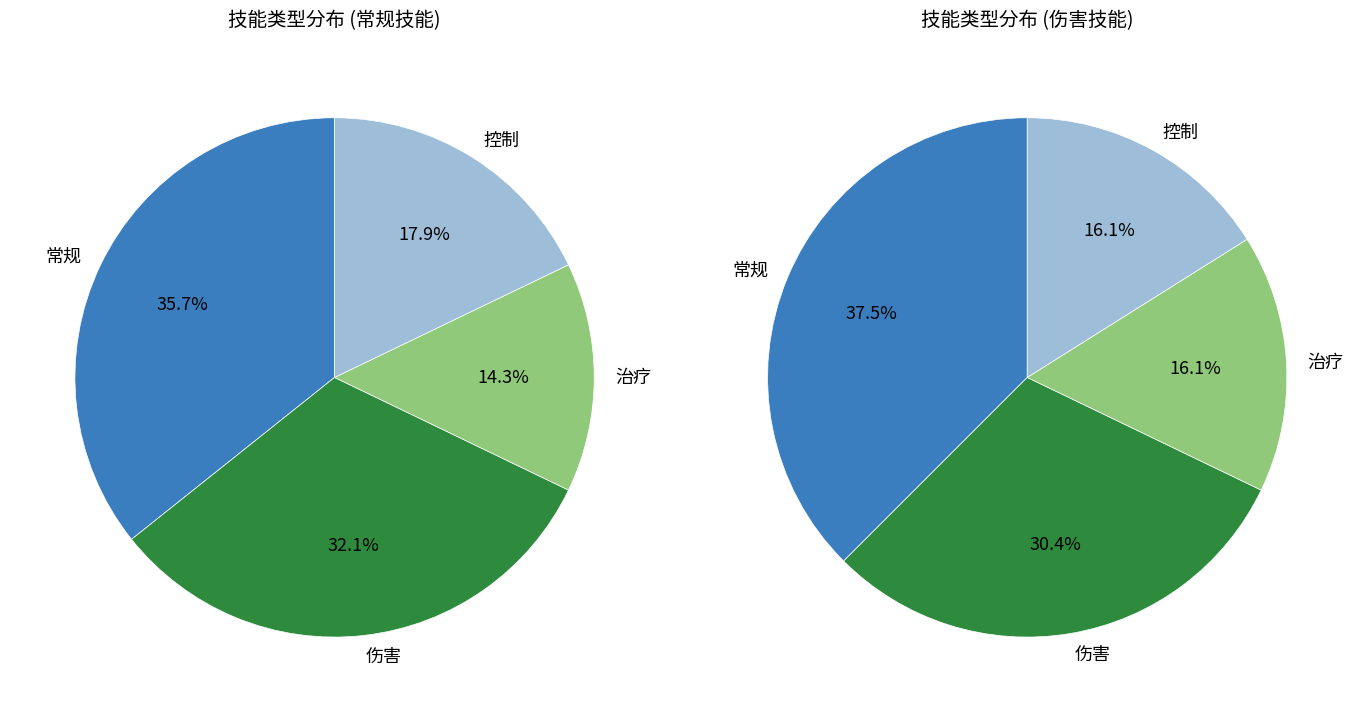

What is the smallest slice in the pie chart?

治疗